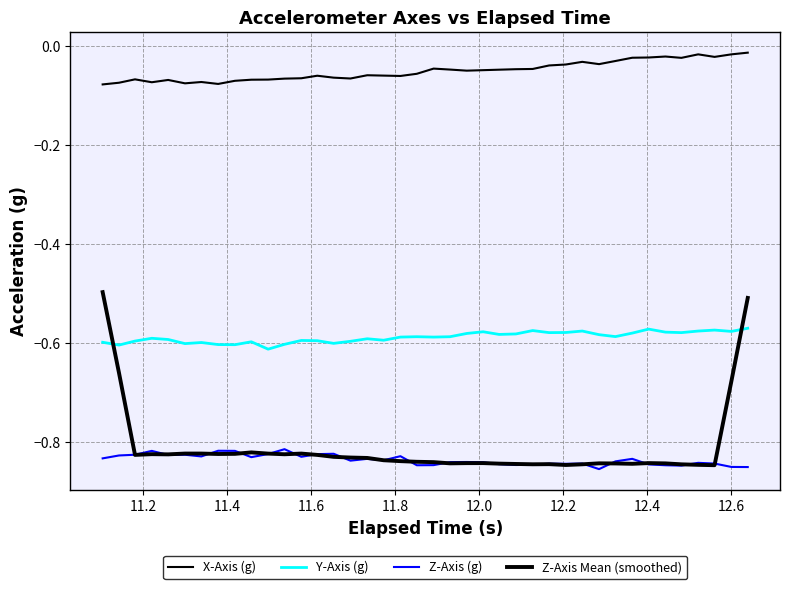

How many lines are shown in the chart?

4